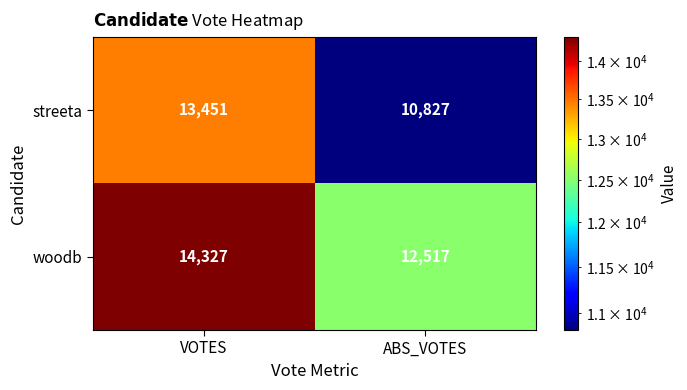

What is the difference between the streeta values at VOTES and ABS_VOTES?

2624